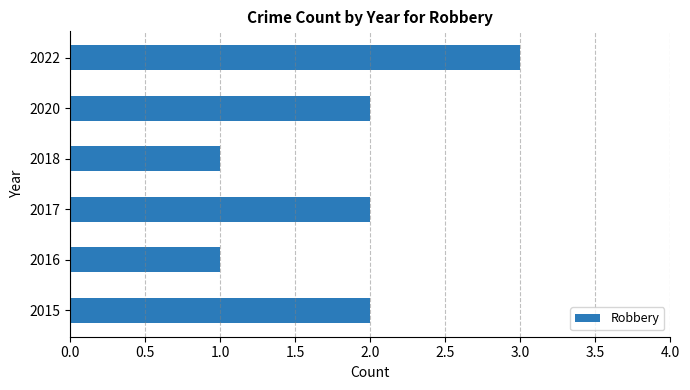

Reading bottom to top, transcribe all the data shown in this chart.

2015=2	2016=1	2017=2	2018=1	2020=2	2022=3